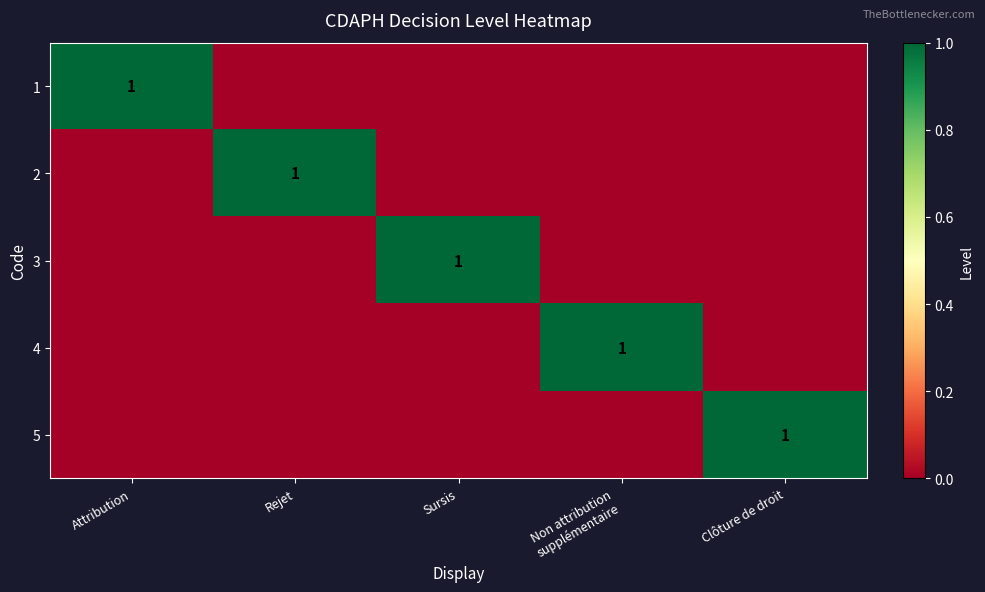

What is the total value across all series at Attribution?

1